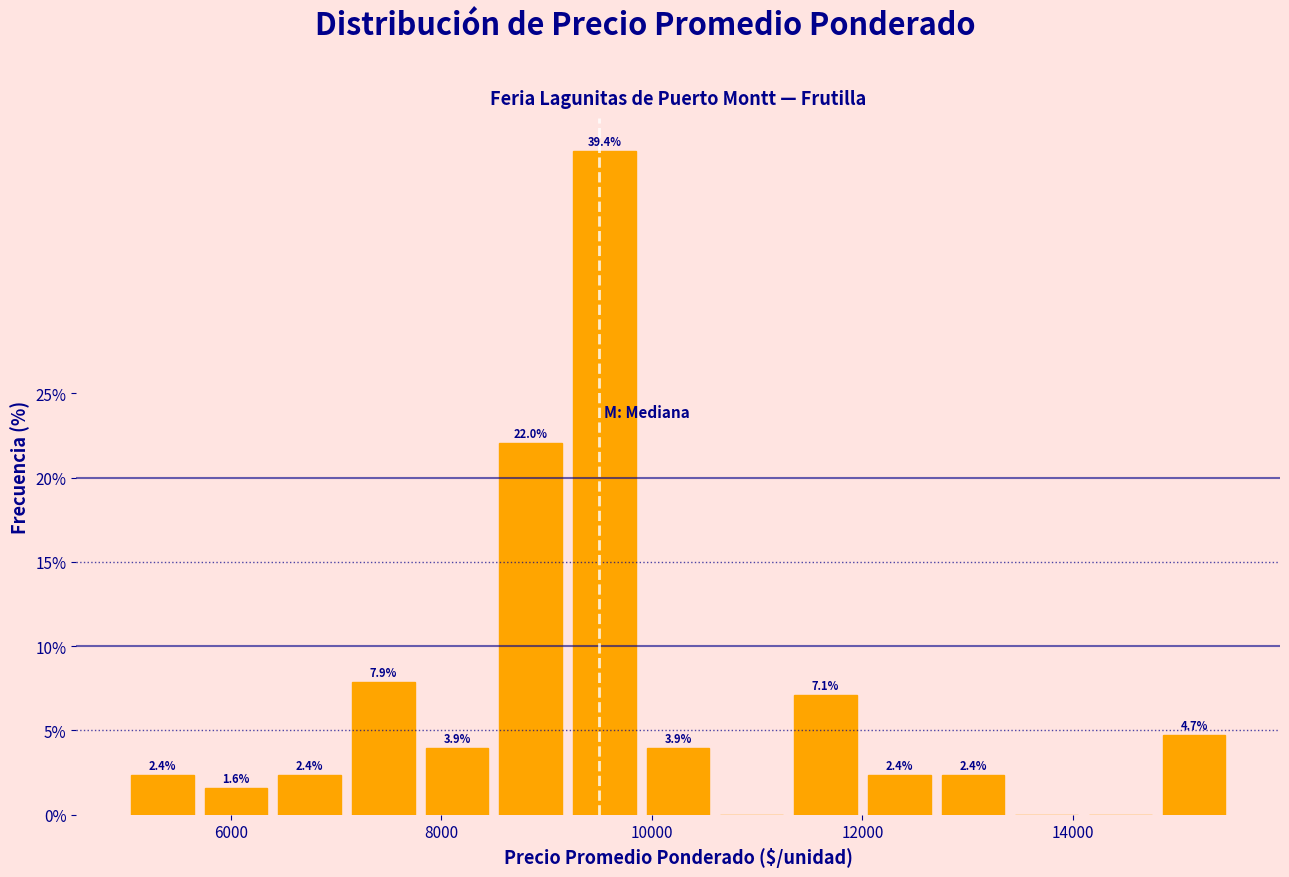

Read against the x-axis, roughly where is the centre of the tallest bar?

9600